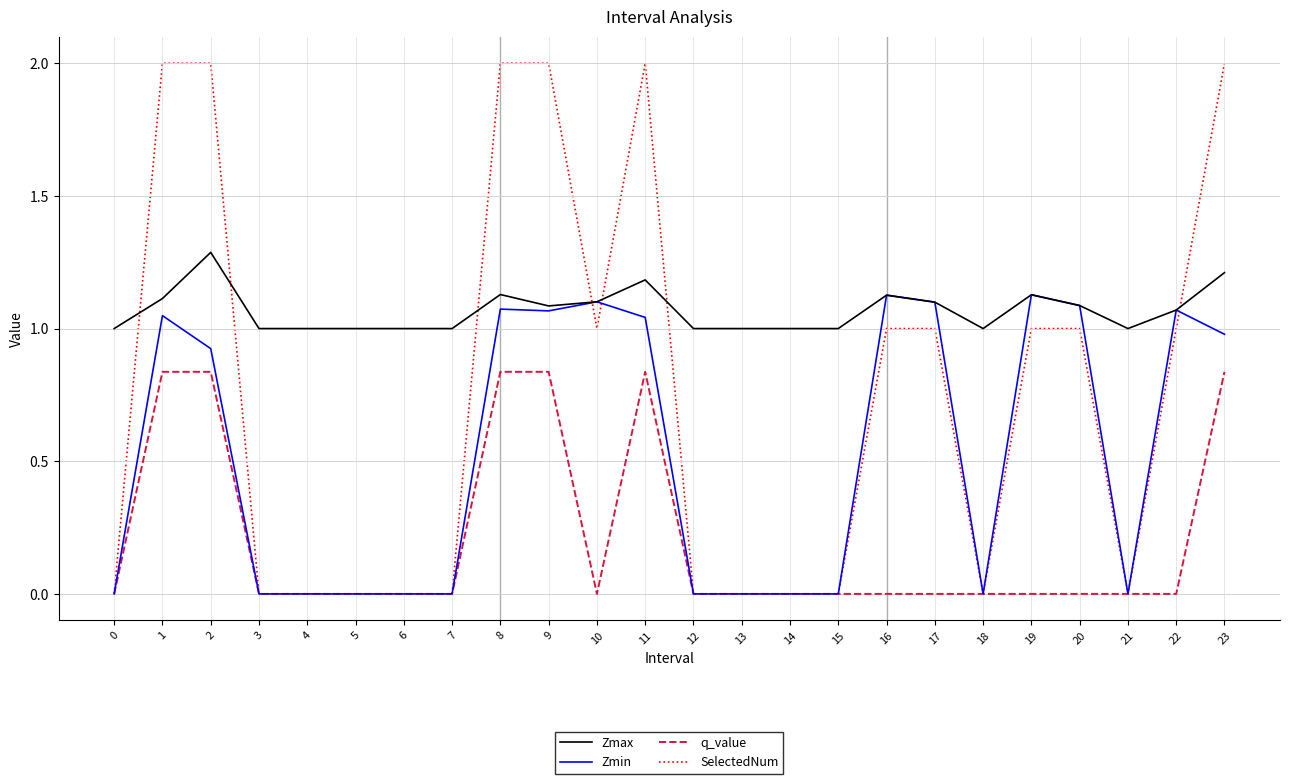

Is it true that Zmin equals 1.1 at 16?

True